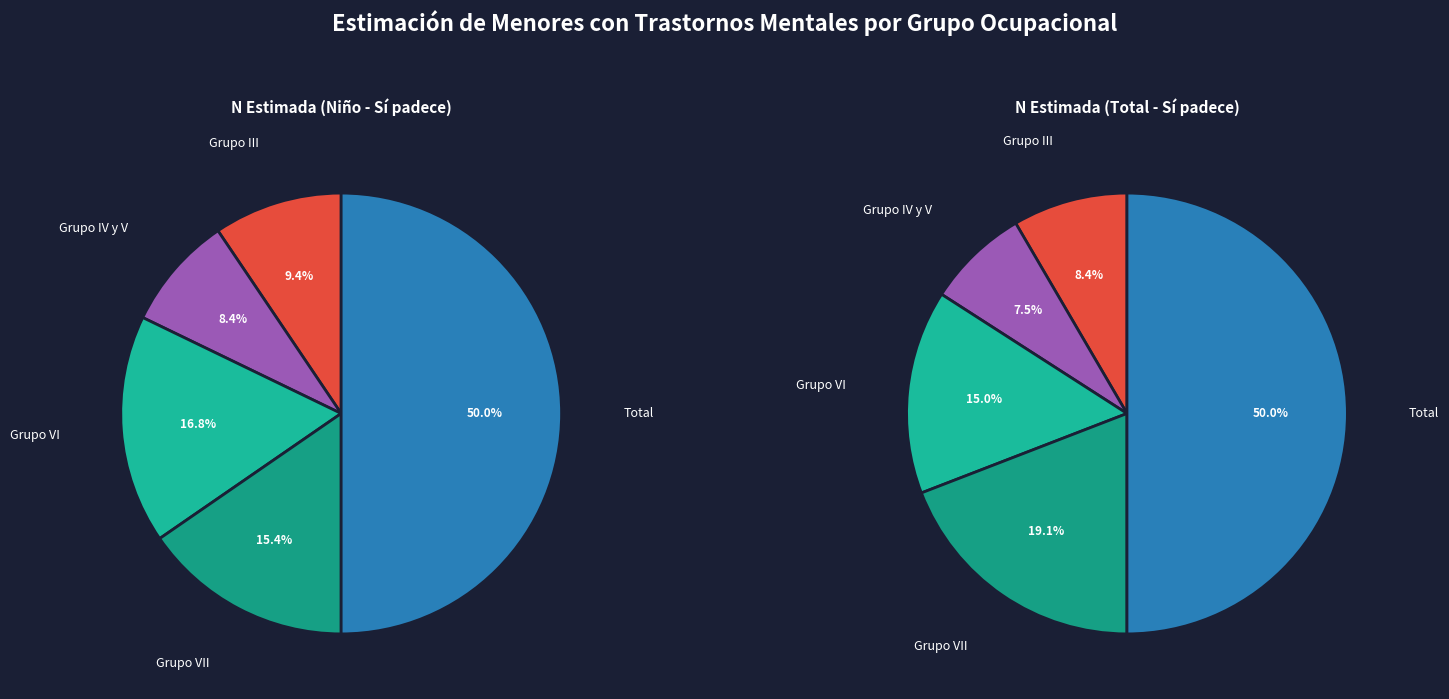

Is there a majority slice in this chart?

No